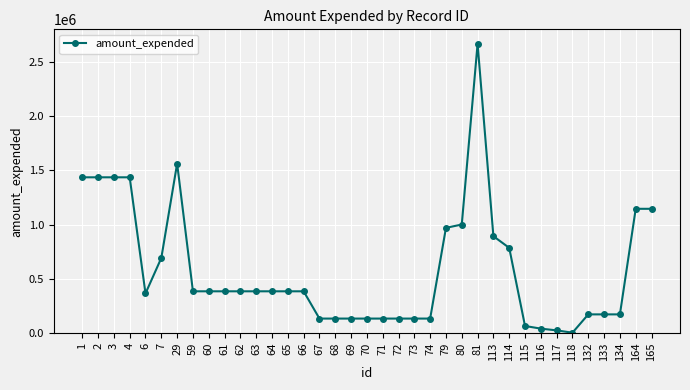

The value at 64 is 384879. True or false?

True